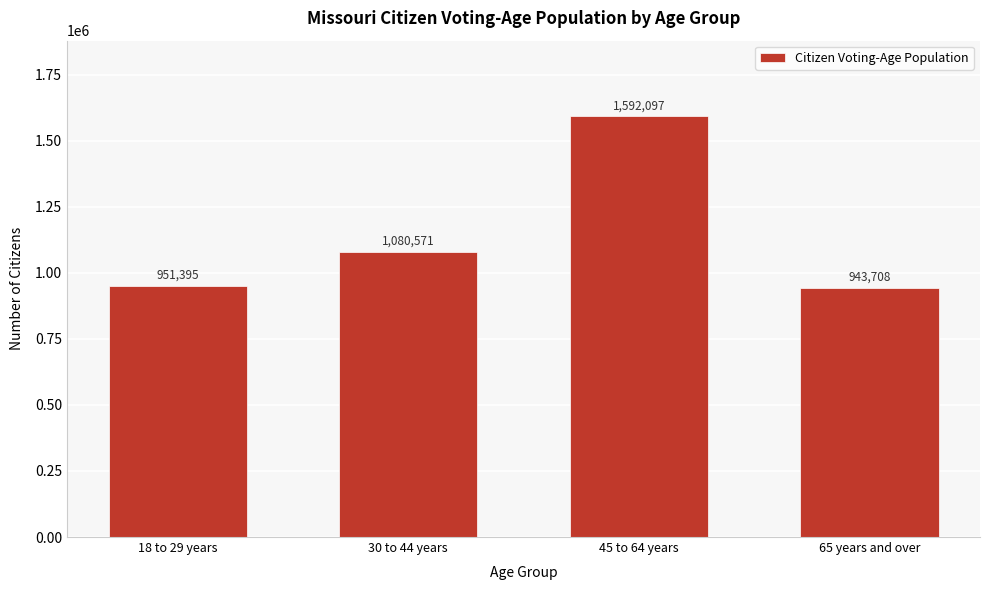

Reading left to right, list all the values displayed in this chart.

951395	1080571	1592097	943708